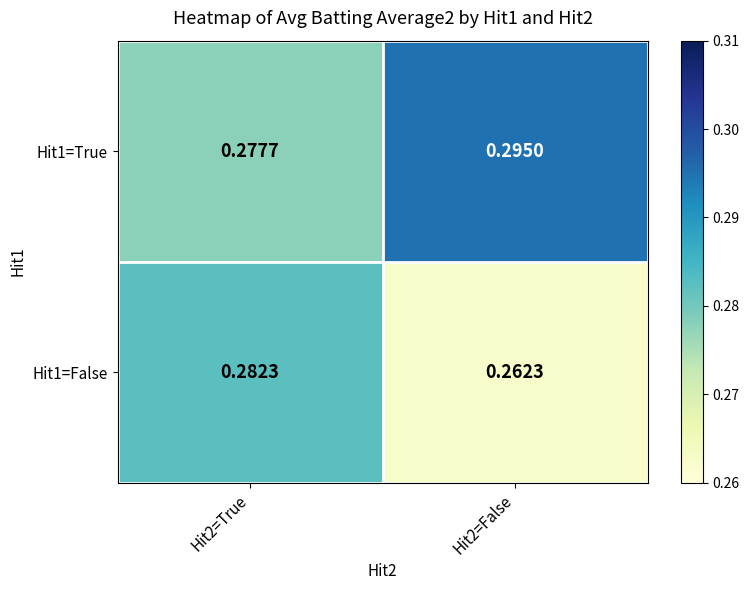

Which series has the largest total across all categories?

Hit1=True